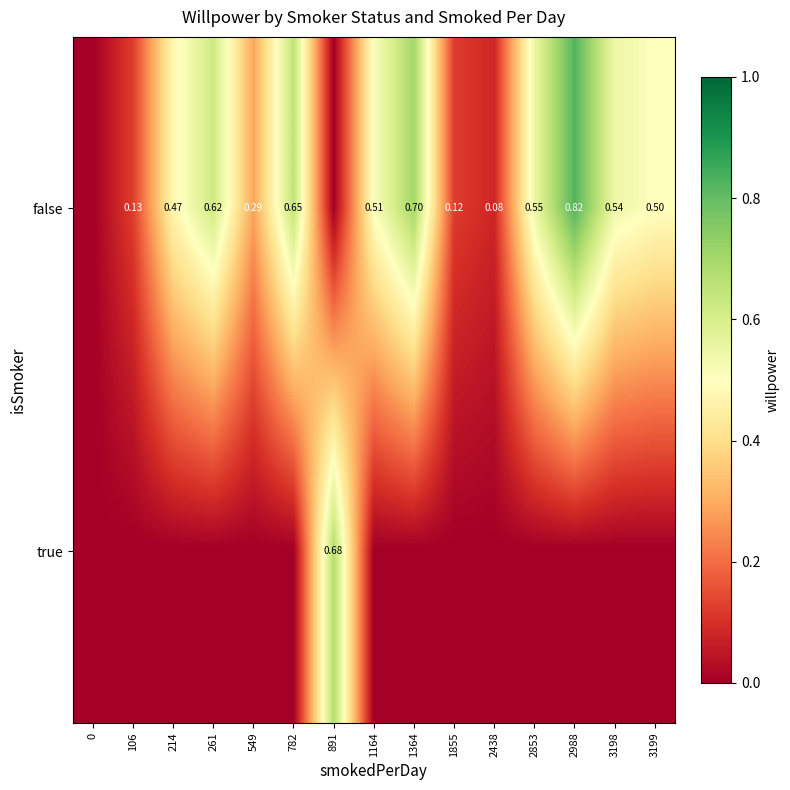

Is the value of true at 549 greater than the value of false at 2988?

No